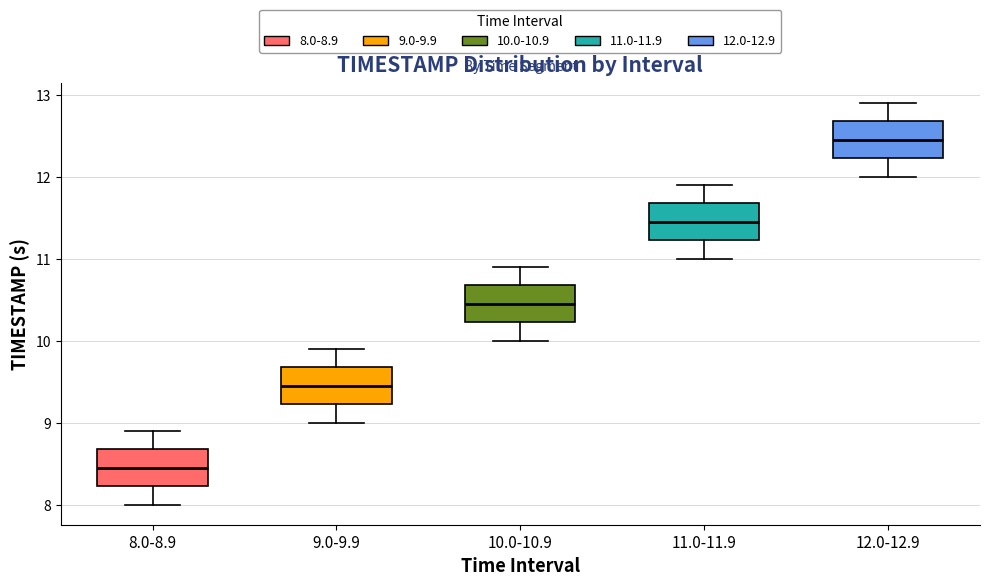

Reading left to right, transcribe this box plot: for each box, give where its median line is, the range the box spans, and where its two whiskers end, as read against the y-axis. The values are not printed on the chart, so give them approximately, as read against the axis.

8.0-8.9: median 8.5, box 8.2 to 8.7, whiskers 8.0 to 8.9
9.0-9.9: median 9.5, box 9.2 to 9.7, whiskers 9.0 to 9.9
10.0-10.9: median 10.5, box 10.2 to 10.7, whiskers 10.0 to 10.9
11.0-11.9: median 11.5, box 11.2 to 11.7, whiskers 11.0 to 11.9
12.0-12.9: median 12.5, box 12.2 to 12.7, whiskers 12.0 to 12.9